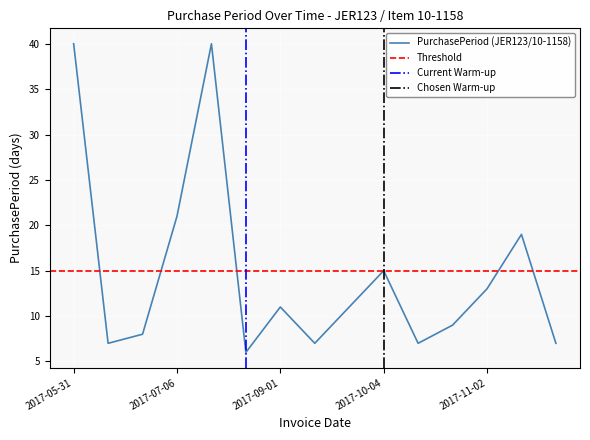

How many data points are less than 11?

7